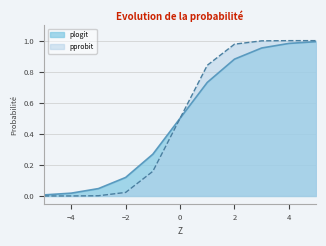

What is the difference between the maximum and minimum values in the plogit series?

1.0